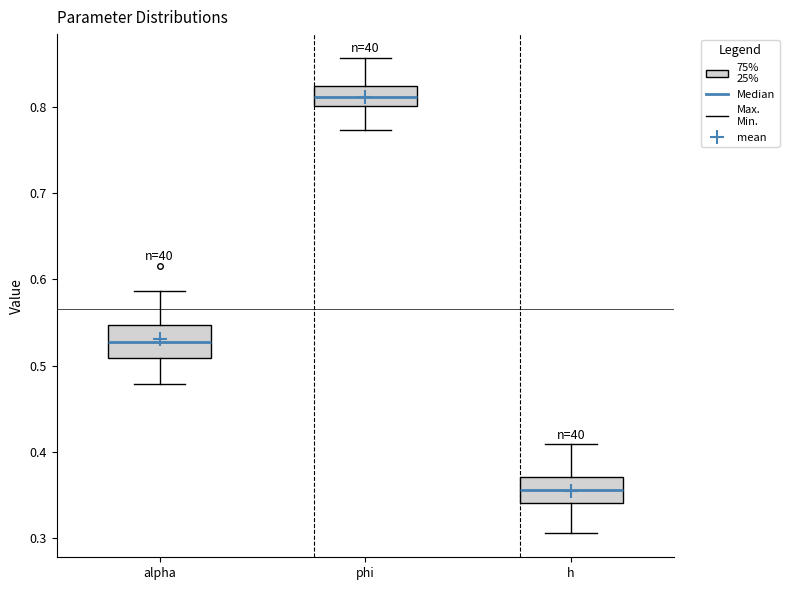

Reading left to right, read every box against the y-axis: the position of its median line, the range the box covers, and the ends of its whiskers. The values are not printed on the chart, so give them approximately, as read against the axis.

alpha: median 0.53, box 0.51 to 0.55, whiskers 0.48 to 0.59
phi: median 0.81, box 0.80 to 0.82, whiskers 0.77 to 0.86
h: median 0.36, box 0.34 to 0.37, whiskers 0.31 to 0.41